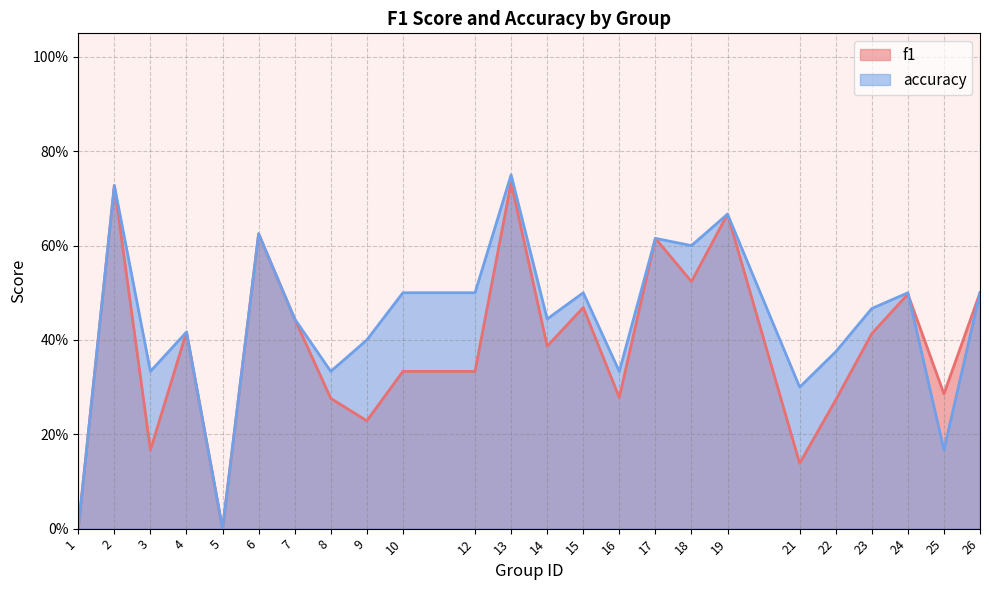

At which category does f1 reach its first local valley?

3